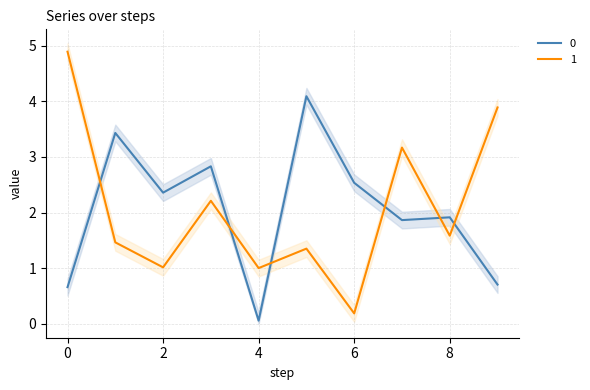

The 0 series shows 2.8 at 3. True or false?

True